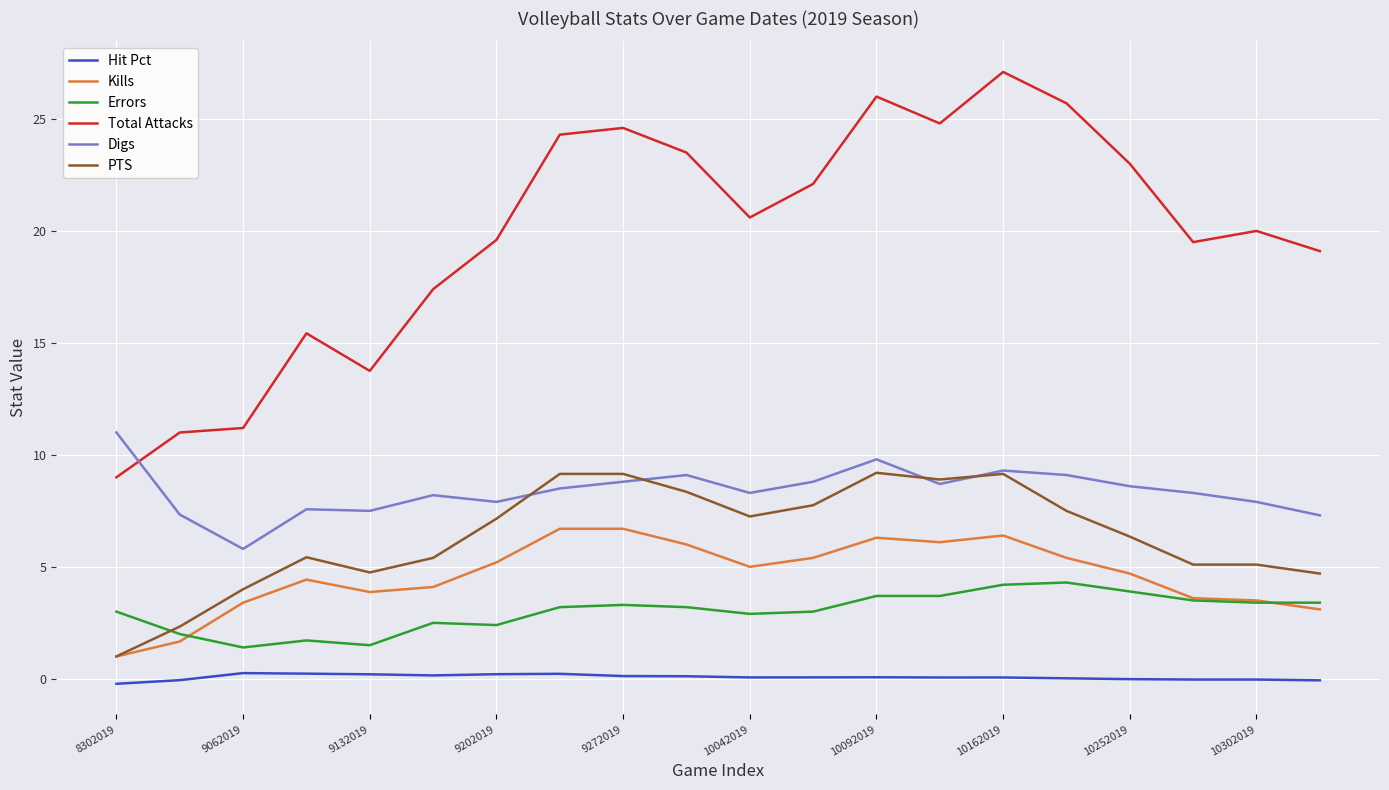

Which series has the largest total across all categories?

Total Attacks